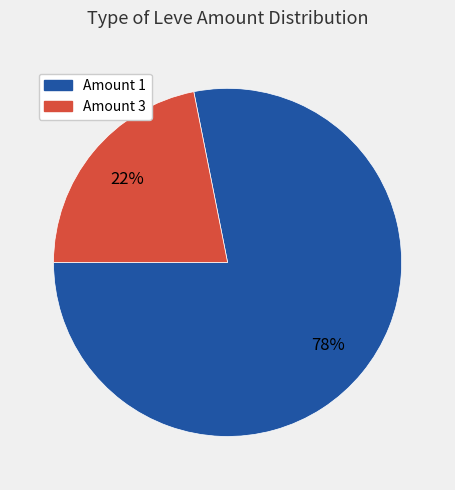

Is there any slice that represents more than half of the pie?

Yes